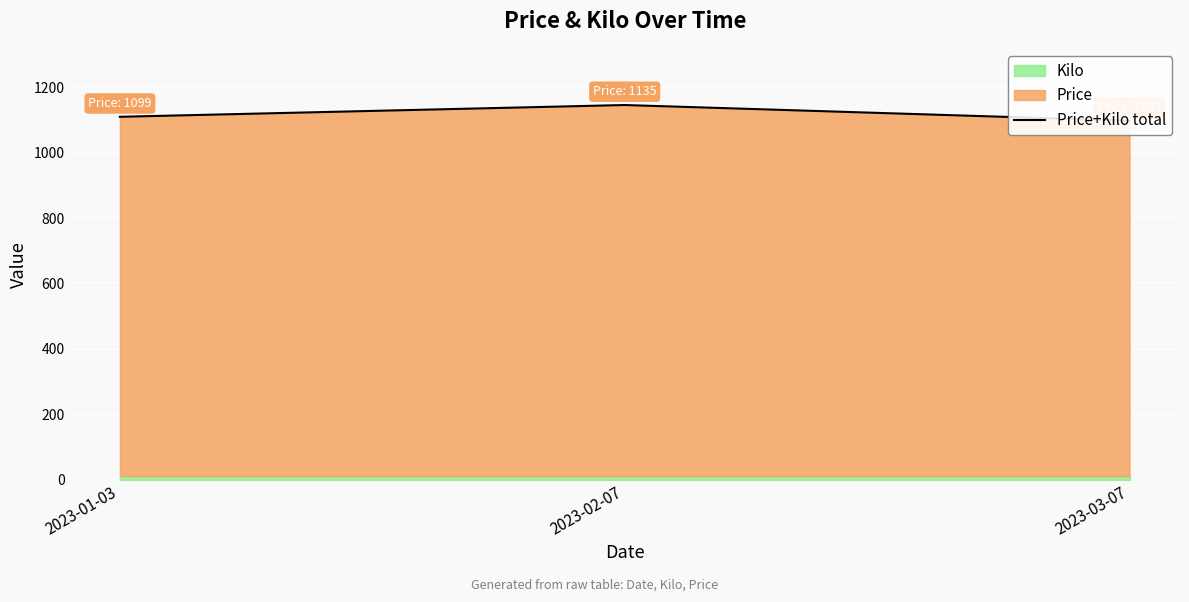

Reading left to right, transcribe all the data shown in this chart.

1110	1146	1098